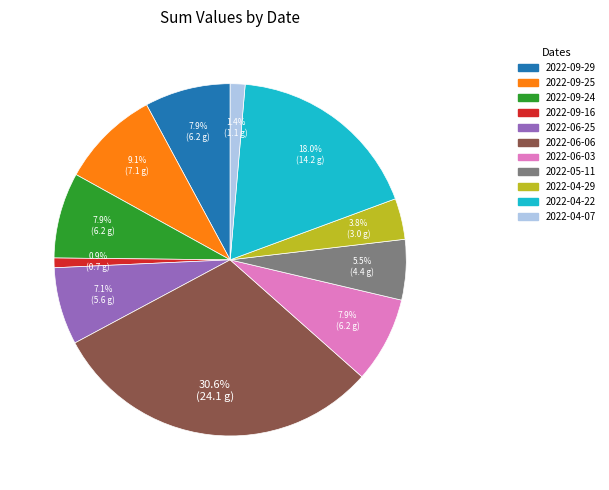

What percentage do 2022-05-11 and 2022-04-22 together represent?

23.5%